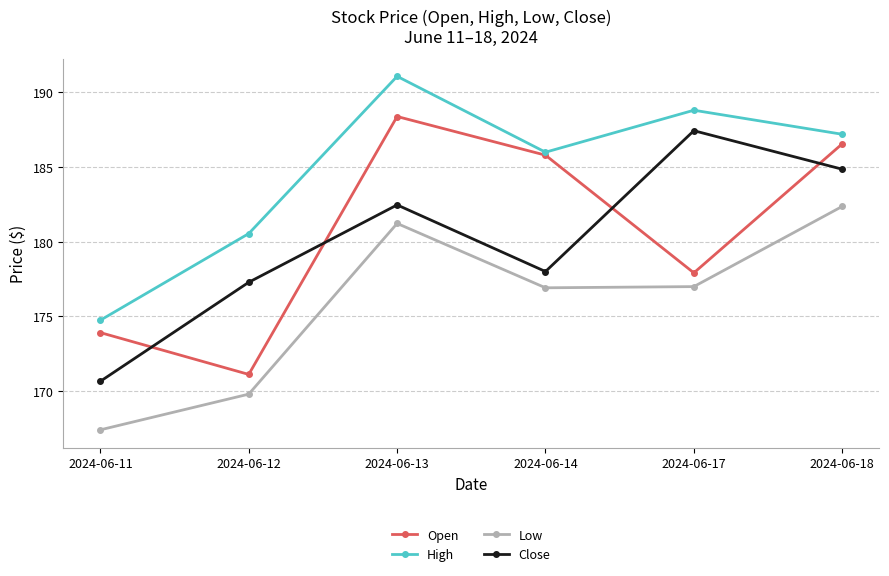

Does the chart have visible grid lines?

Yes